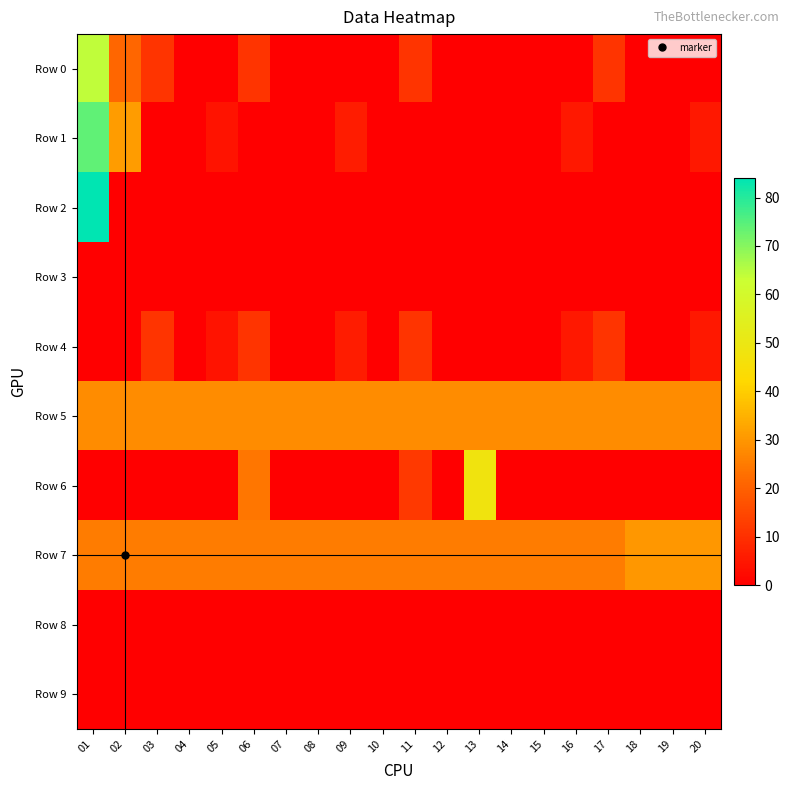

Which series has the widest spread of values?

Row 2